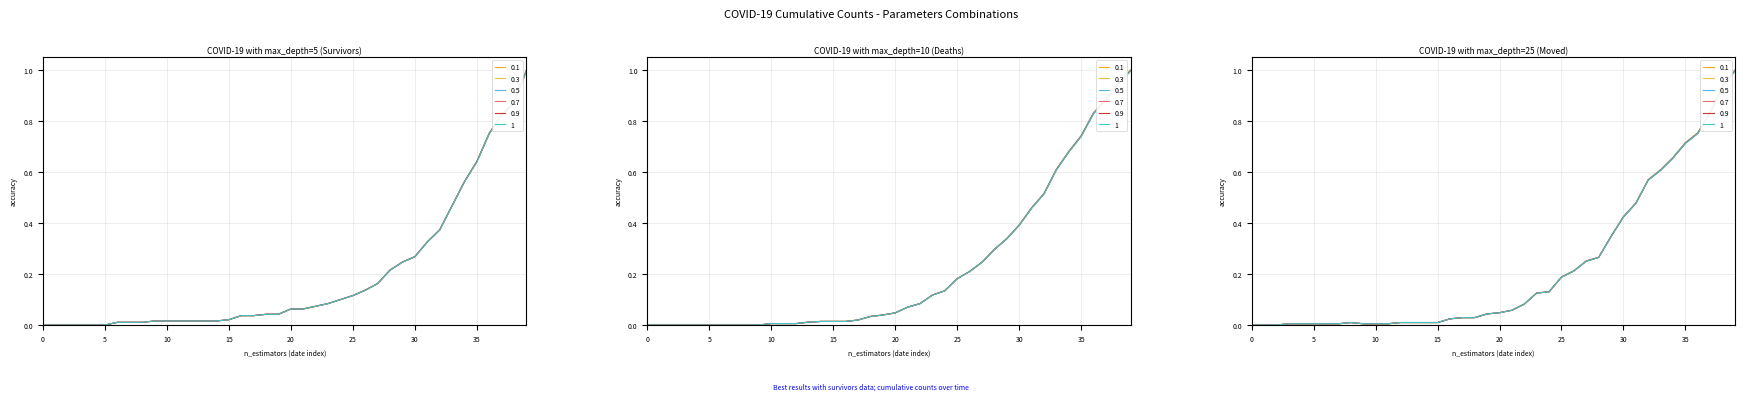

What is the difference between the maximum and minimum values in the survivors series?

1.0